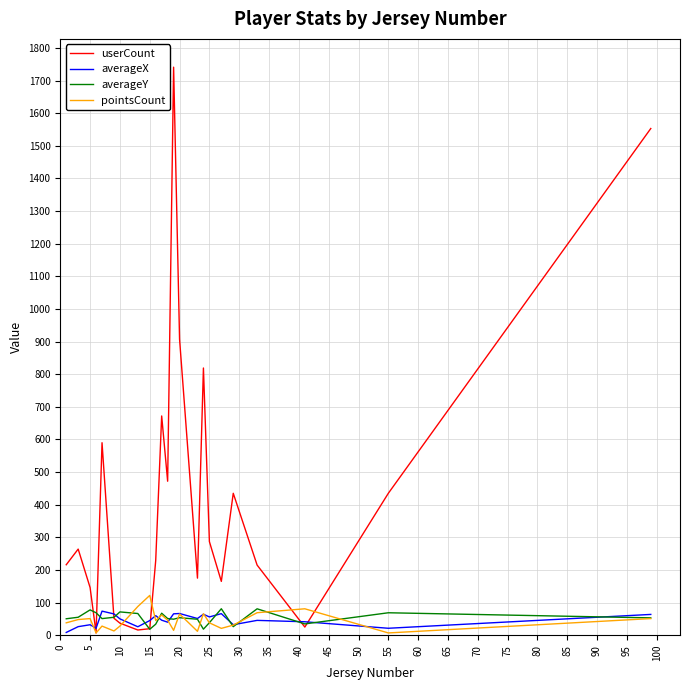

Which series has the largest range (max minus min)?

userCount